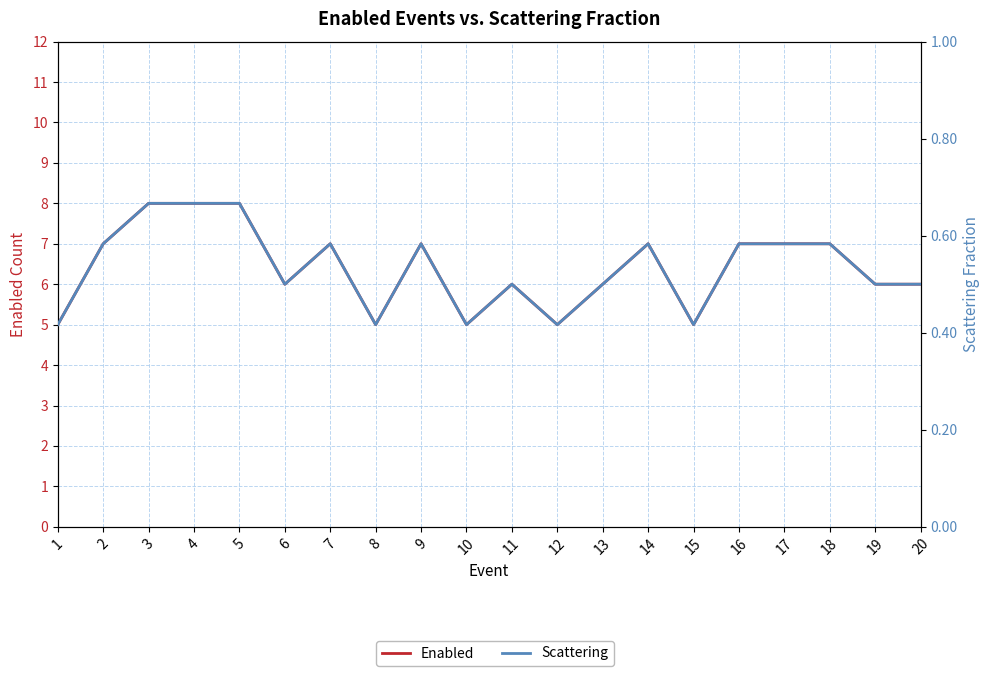

True or false: Scattering and Enabled cross at least once.

False